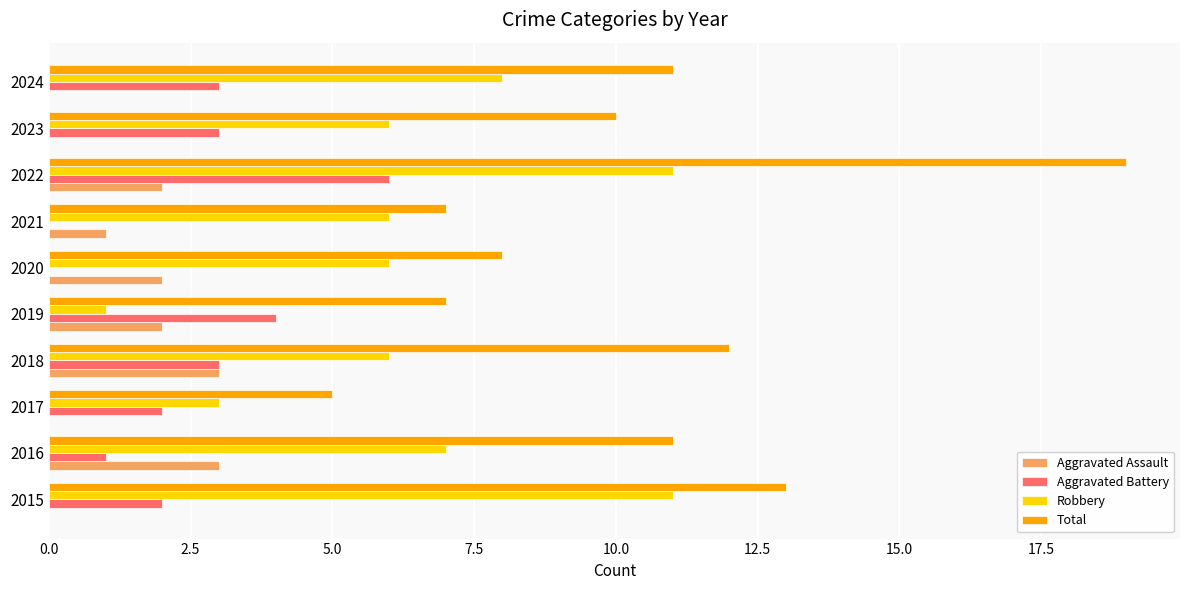

How many Aggravated Assault values are between 0 and 2?

8